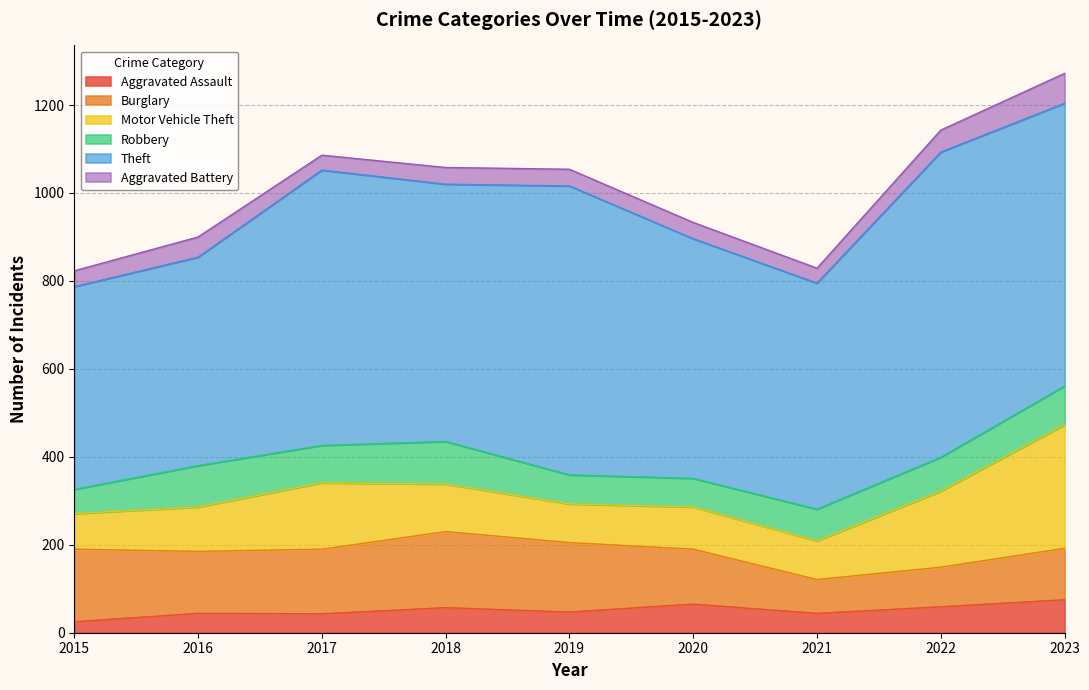

At how many categories does at least one series exceed 477?

7